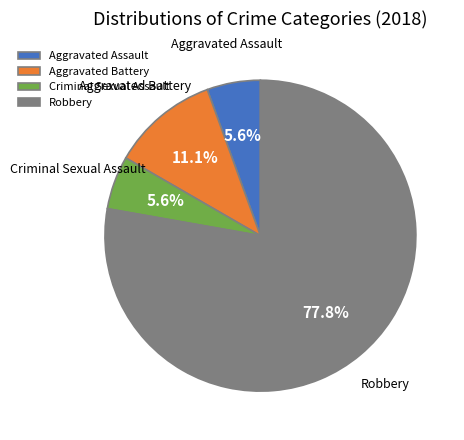

Does any single category account for the majority?

Yes